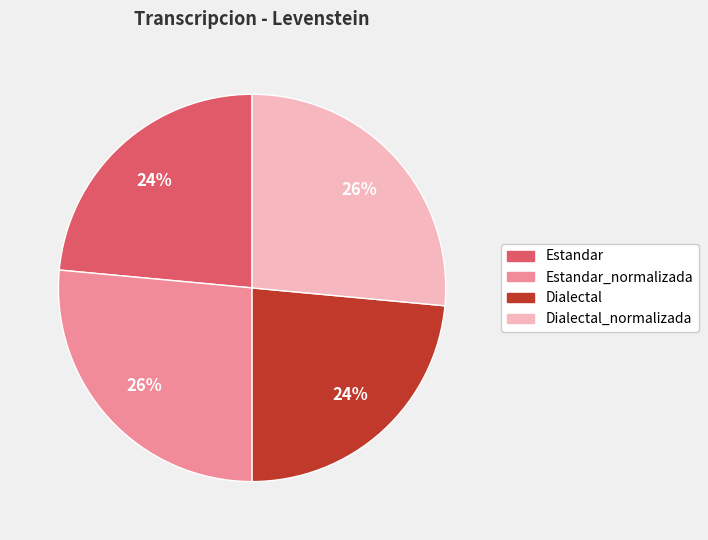

Is Estandar the majority of the pie?

No